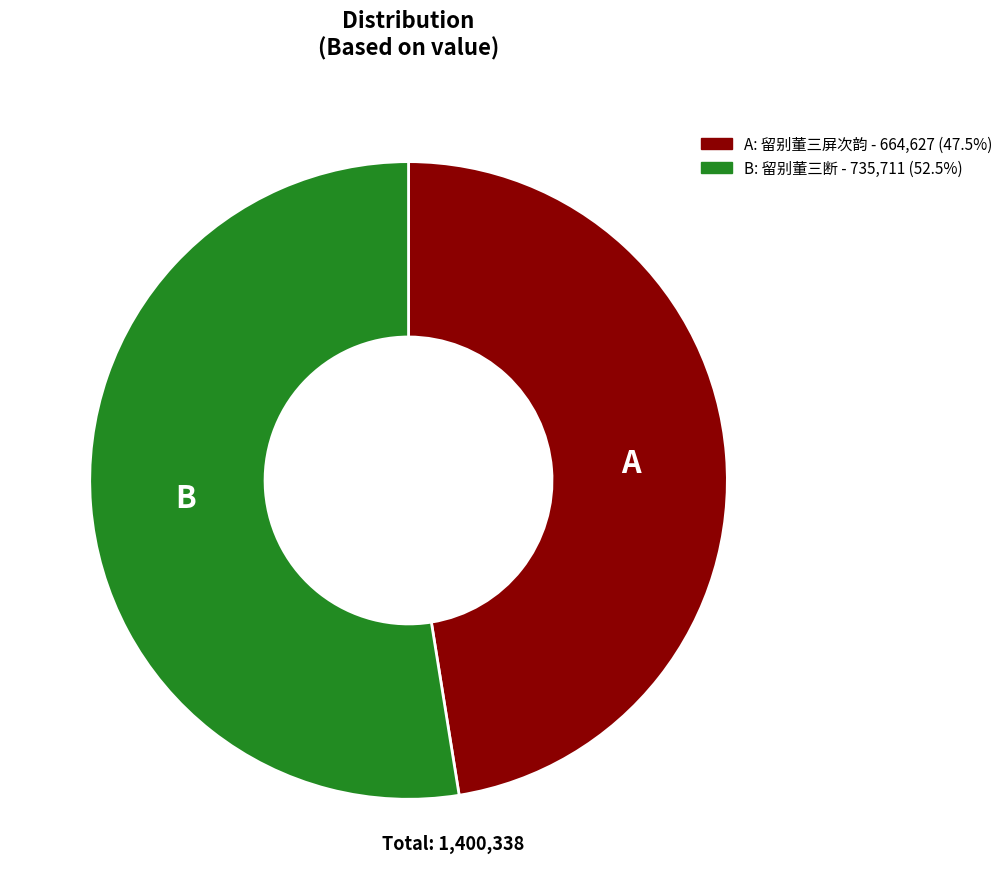

Is there any slice that represents more than half of the pie?

Yes